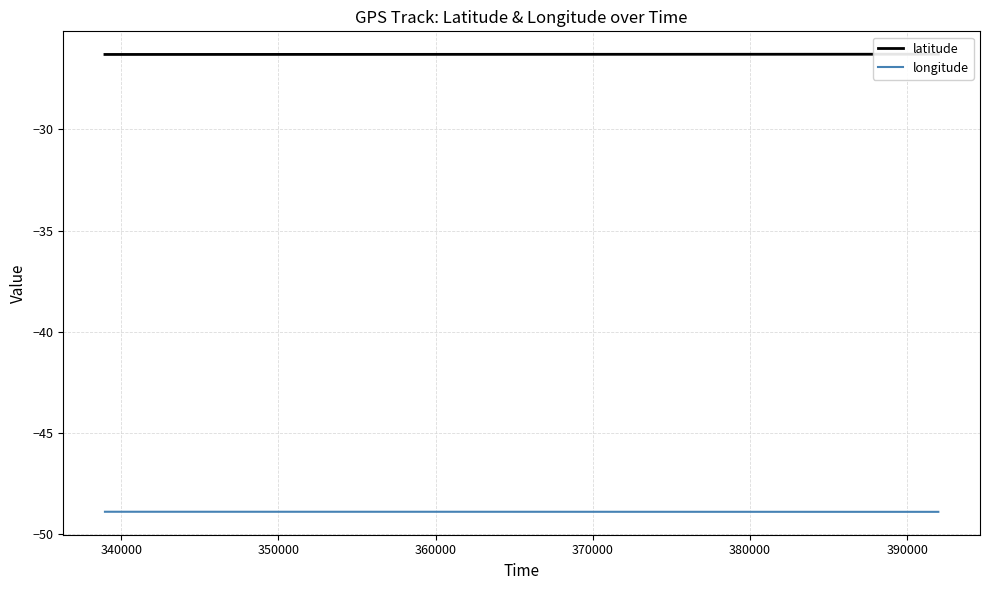

What is the label of the 5th point from the left?

370000